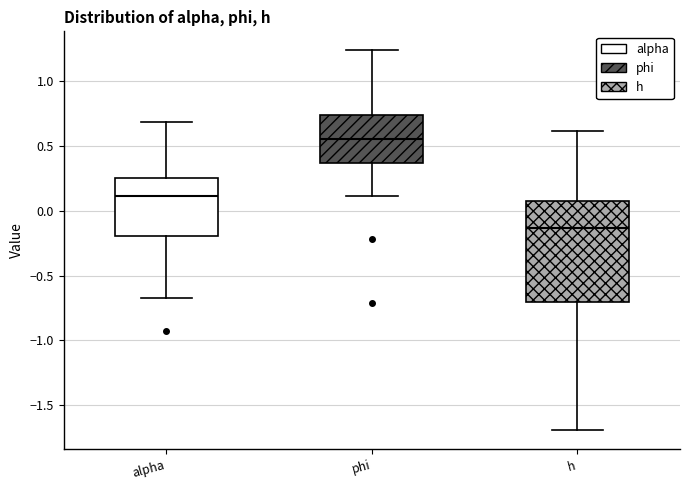

Reading left to right, transcribe this box plot: for each box, give where its median line is, the range the box spans, and where its two whiskers end, as read against the y-axis. The values are not printed on the chart, so give them approximately, as read against the axis.

alpha: median 0.10, box -0.20 to 0.25, whiskers -0.65 to 0.70
phi: median 0.55, box 0.35 to 0.75, whiskers 0.10 to 1.25
h: median -0.15, box -0.70 to 0.10, whiskers -1.70 to 0.60